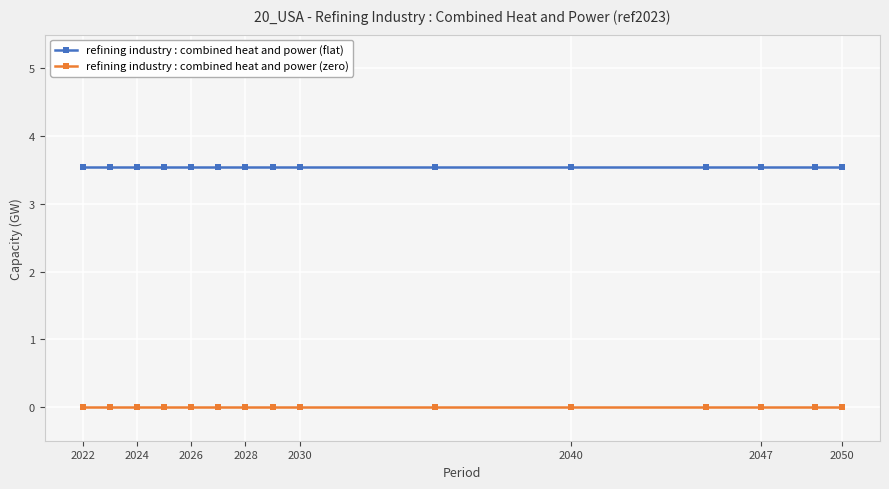

What is the sum of all refining industry : combined heat and power (flat) values?

53.3